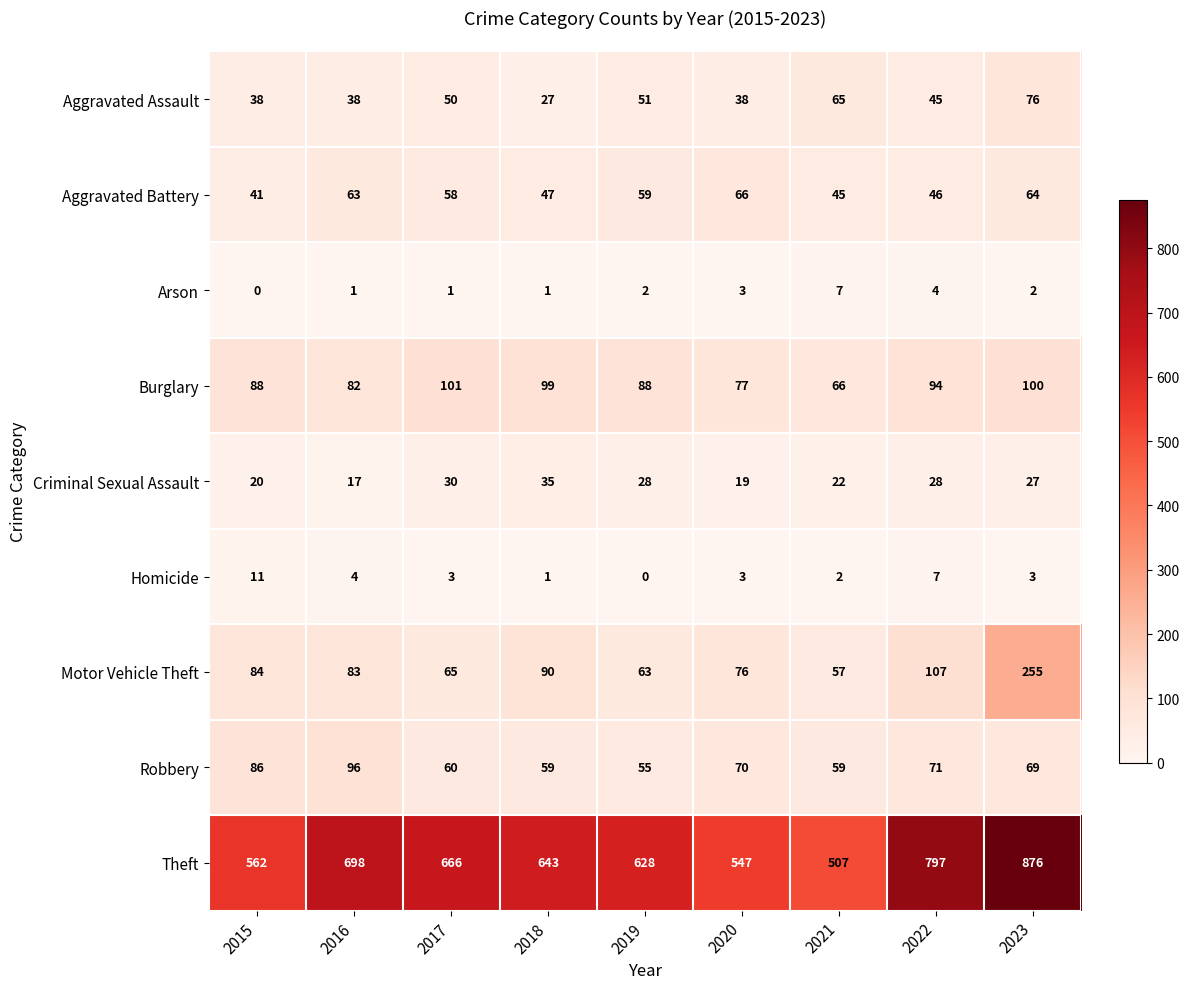

Count the number of categories in the chart.

9